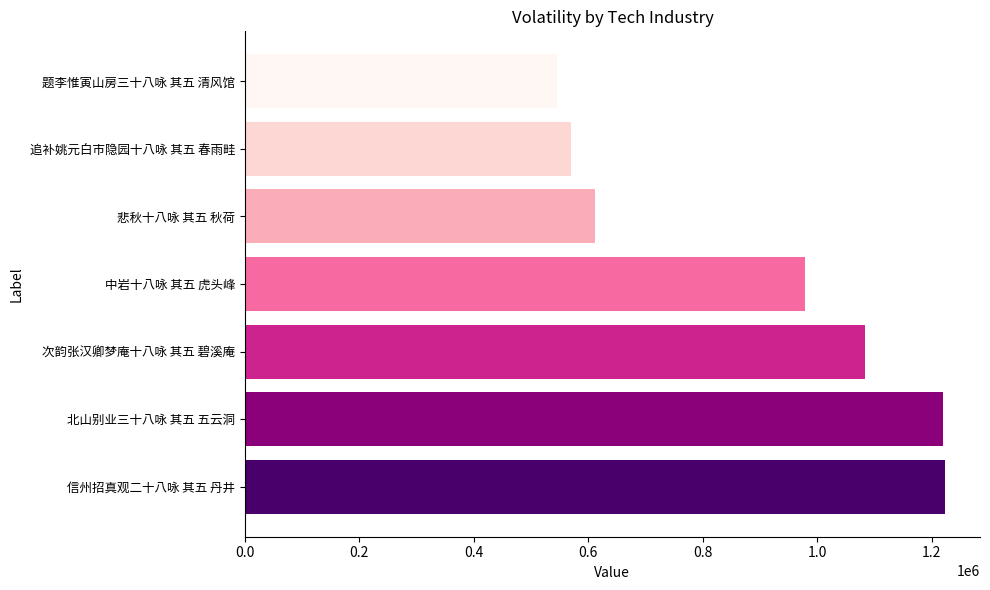

Is it true that the value at 悲秋十八咏 其五 秋荷 is 341760?

False